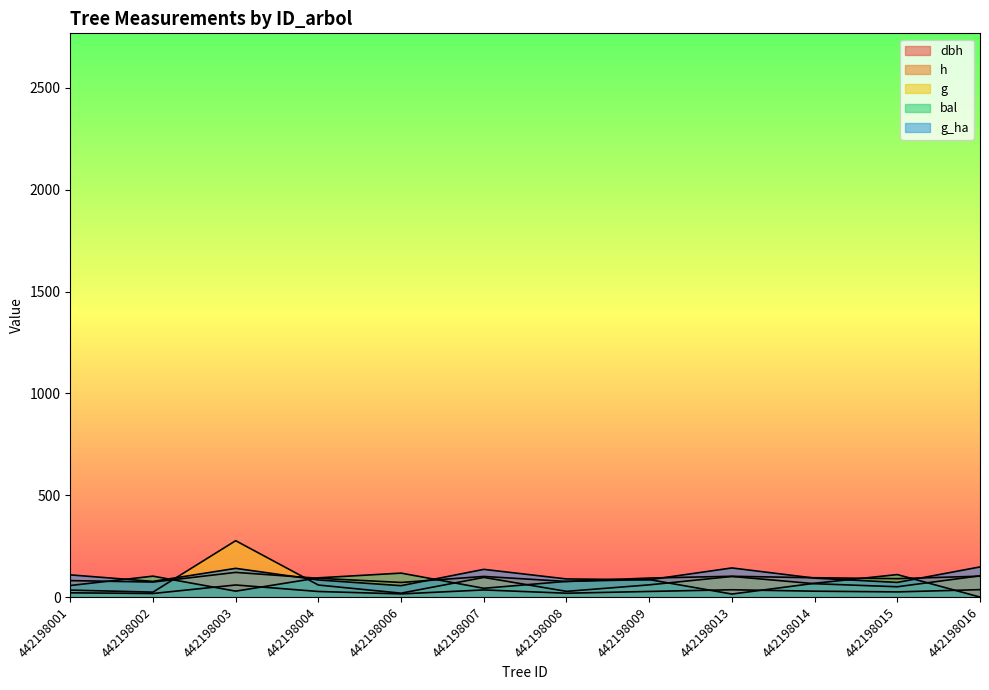

What is the value of the g point at the 4th from the left?

59.0